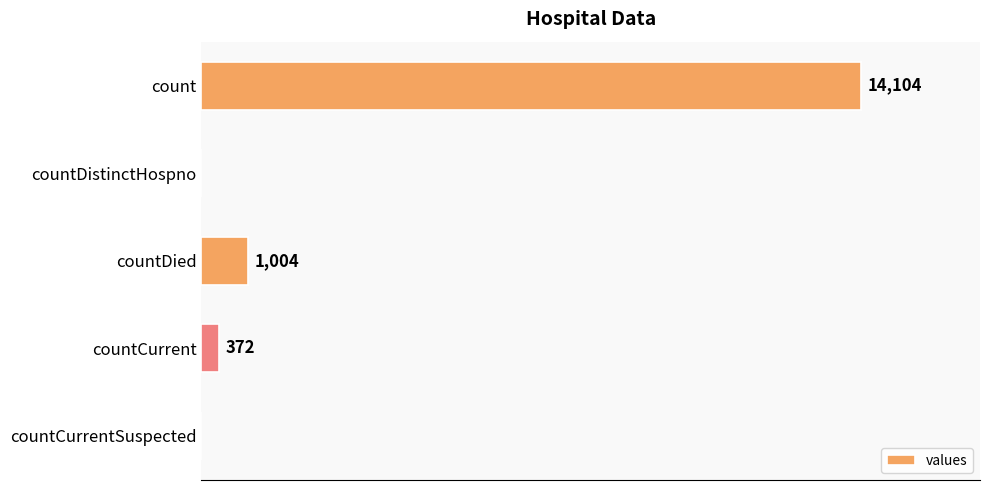

At which category does the chart reach its peak across all series?

count